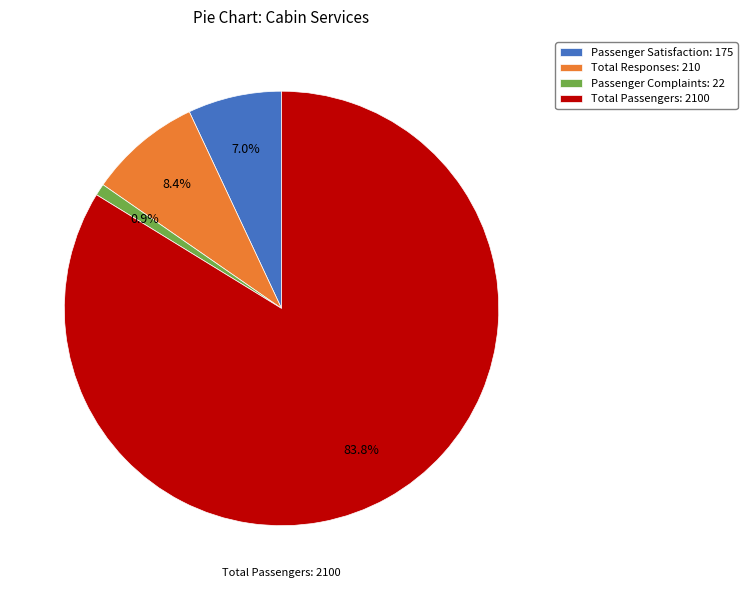

To the nearest percent, what is the average slice percentage?

25%